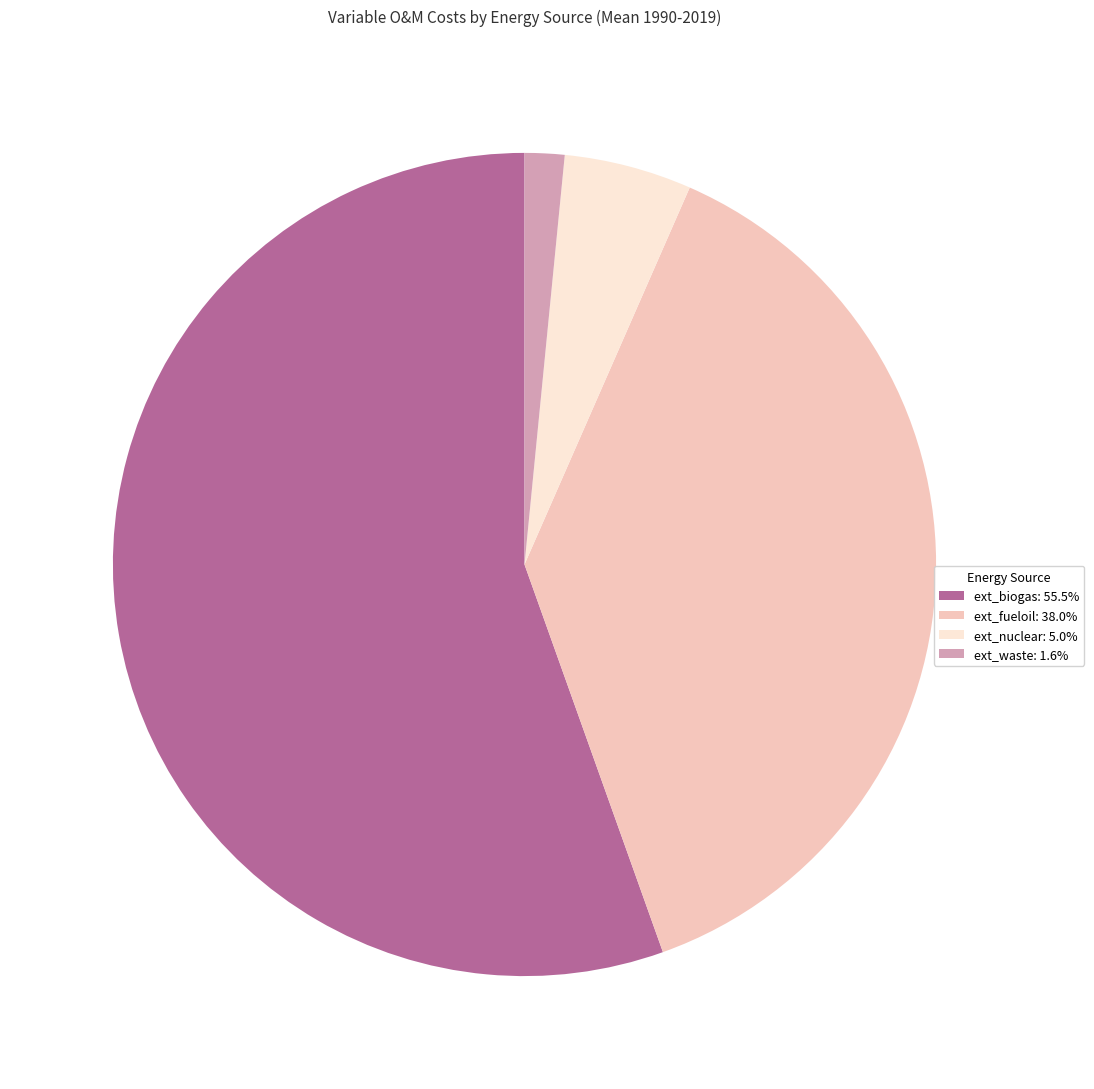

Does any single category account for the majority?

Yes